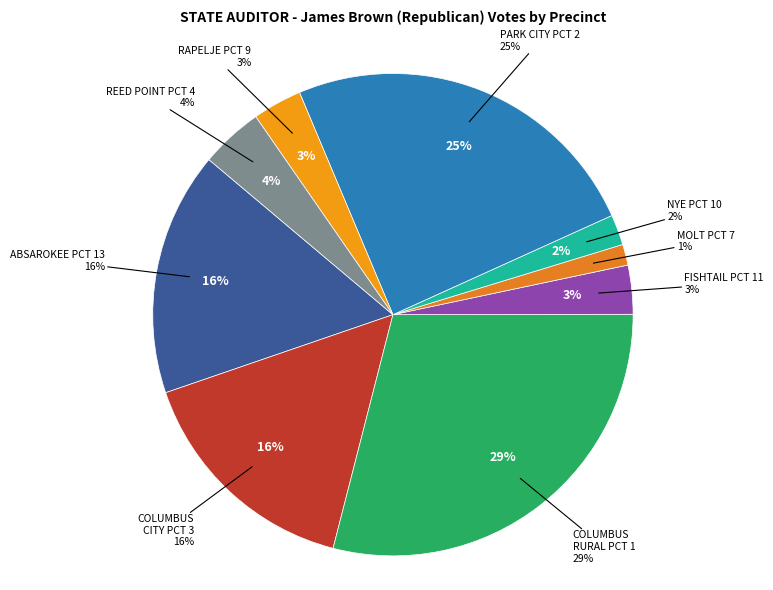

To the nearest percent, what is the combined percentage of MOLT PCT 7 and RAPELJE PCT 9?

5%